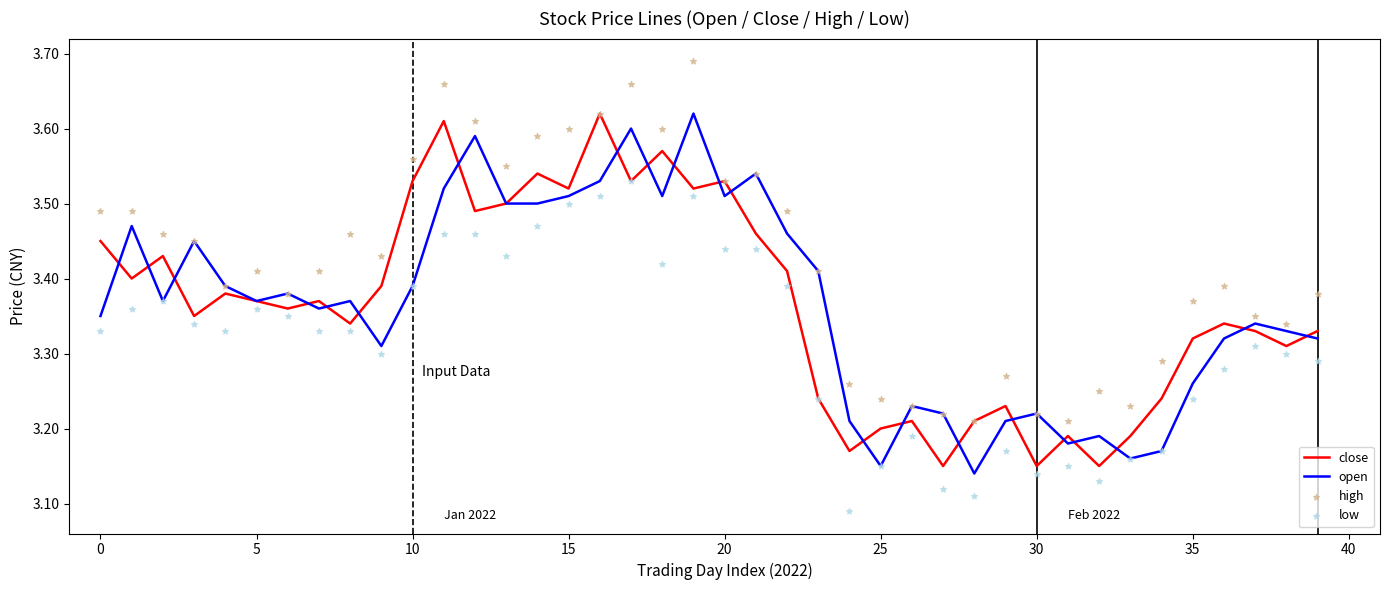

What are all the series names shown in the legend?

close, open, high, low